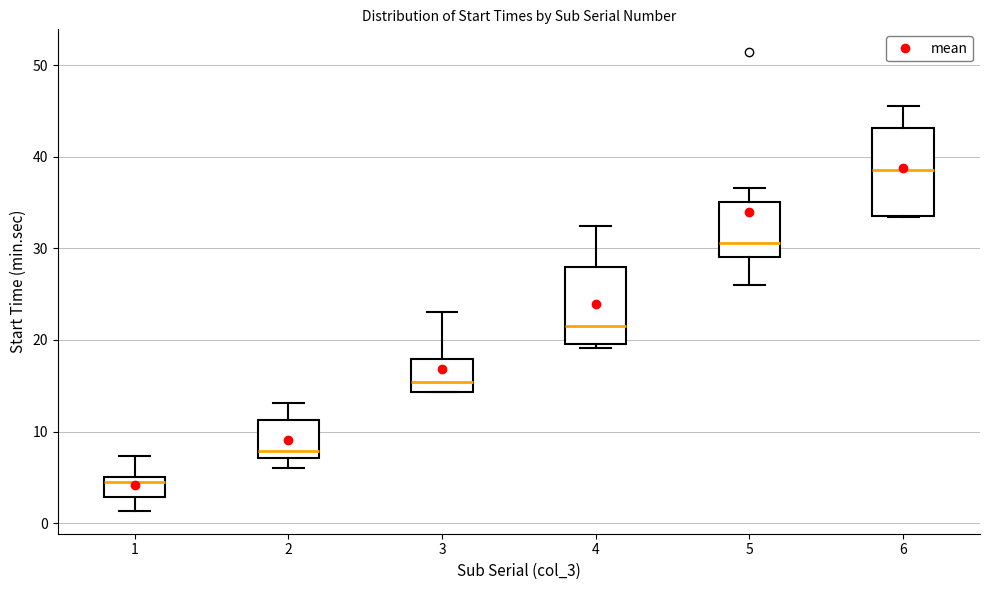

Reading left to right, transcribe this box plot: for each box, give where its median line is, the range the box spans, and where its two whiskers end, as read against the y-axis. The values are not printed on the chart, so give them approximately, as read against the axis.

1: median 5 (just below the box's upper edge), box 3 to 5, whiskers 1 to 7
2: median 8, box 7 to 11, whiskers 6 to 13
3: median 15, box 14 to 18, whiskers 14 to 23
4: median 21, box 20 to 28, whiskers 19 to 32
5: median 31, box 29 to 35, whiskers 26 to 37
6: median 39, box 34 to 43, whiskers 33 to 46